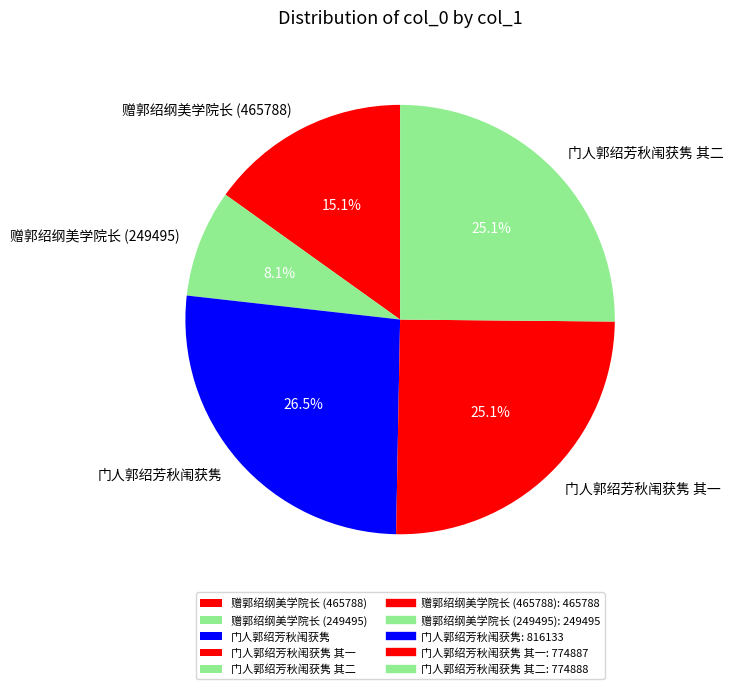

Does any single category account for the majority?

No